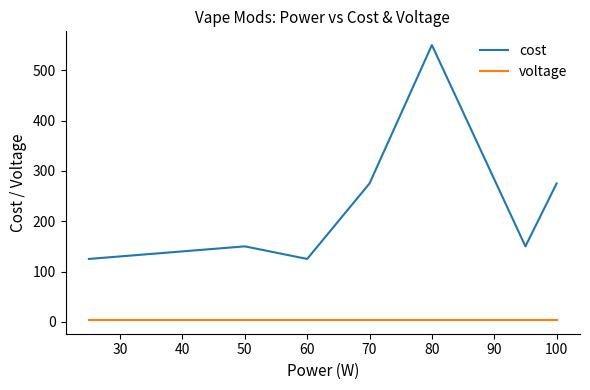

Reading left to right, what are all the values shown in this chart?

cost: 125.0	150.0	125.0	275.0	550.0	150.0	275.0
voltage: 3.7	3.7	3.7	3.7	3.7	3.7	3.7